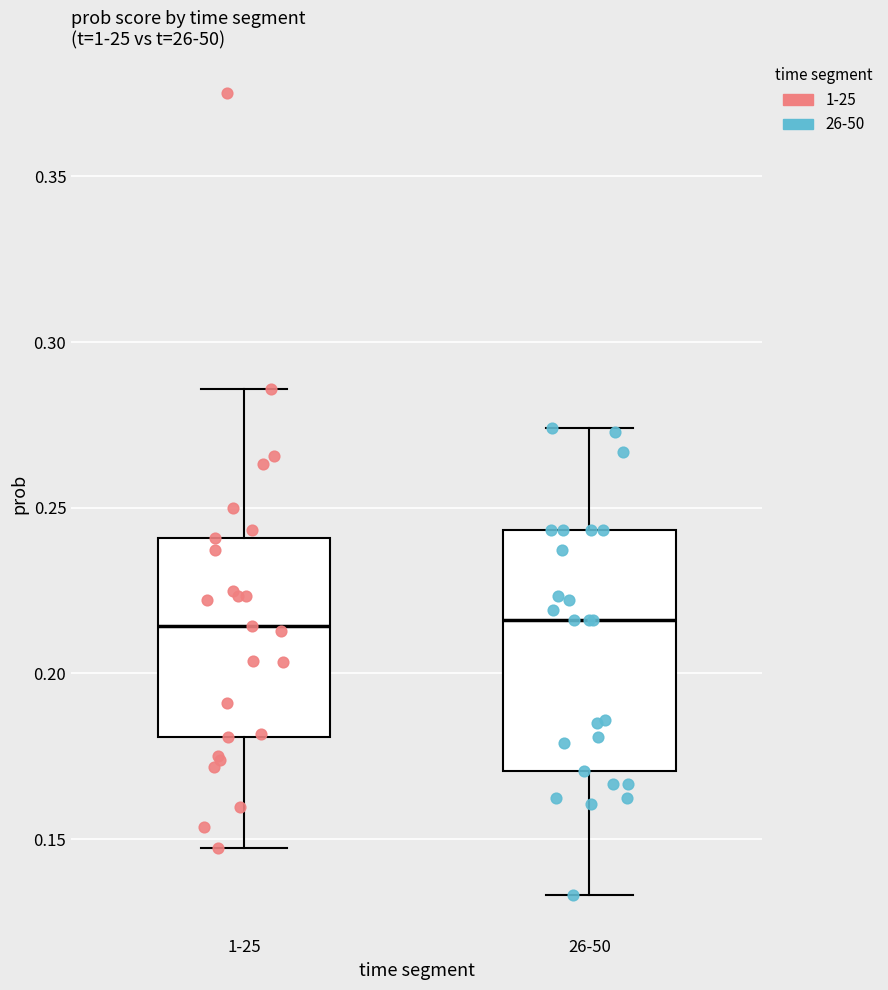

Reading left to right, transcribe this box plot: for each box, give where its median line is, the range the box spans, and where its two whiskers end, as read against the y-axis. The values are not printed on the chart, so give them approximately, as read against the axis.

1-25: median 0.215, box 0.180 to 0.240, whiskers 0.145 to 0.285
26-50: median 0.215, box 0.170 to 0.245, whiskers 0.135 to 0.275